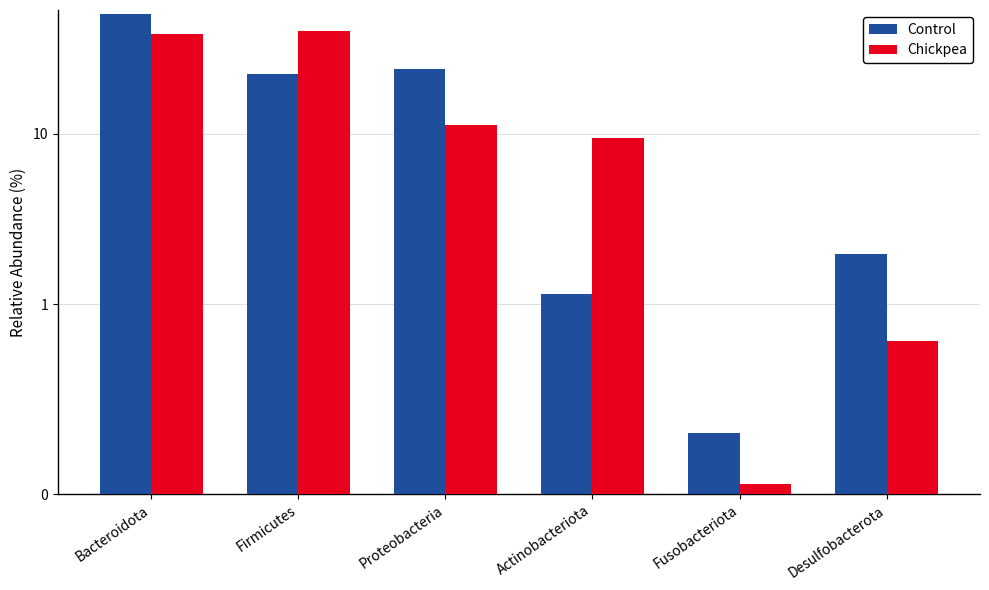

What is the sum of the Chickpea values at Fusobacteriota and Proteobacteria?

11.3